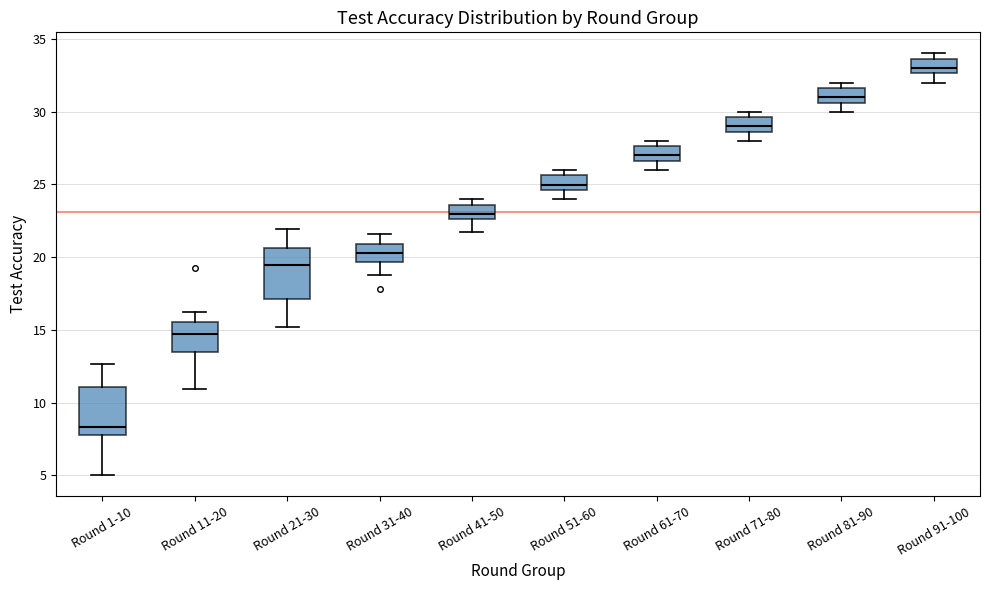

Reading left to right, transcribe this box plot: for each box, give where its median line is, the range the box spans, and where its two whiskers end, as read against the y-axis. The values are not printed on the chart, so give them approximately, as read against the axis.

Round 1-10: median 8.5, box 8.0 to 11.0, whiskers 5.0 to 12.5
Round 11-20: median 14.5, box 13.5 to 15.5, whiskers 11.0 to 16.0
Round 21-30: median 19.5, box 17.0 to 20.5, whiskers 15.0 to 22.0
Round 31-40: median 20.5, box 19.5 to 21.0, whiskers 19.0 to 21.5
Round 41-50: median 23.0, box 22.5 to 23.5, whiskers 21.5 to 24.0
Round 51-60: median 25.0, box 24.5 to 25.5, whiskers 24.0 to 26.0
Round 61-70: median 27.0, box 26.5 to 27.5, whiskers 26.0 to 28.0
Round 71-80: median 29.0, box 28.5 to 29.5, whiskers 28.0 to 30.0
Round 81-90: median 31.0, box 30.5 to 31.5, whiskers 30.0 to 32.0
Round 91-100: median 33.0, box 32.5 to 33.5, whiskers 32.0 to 34.0